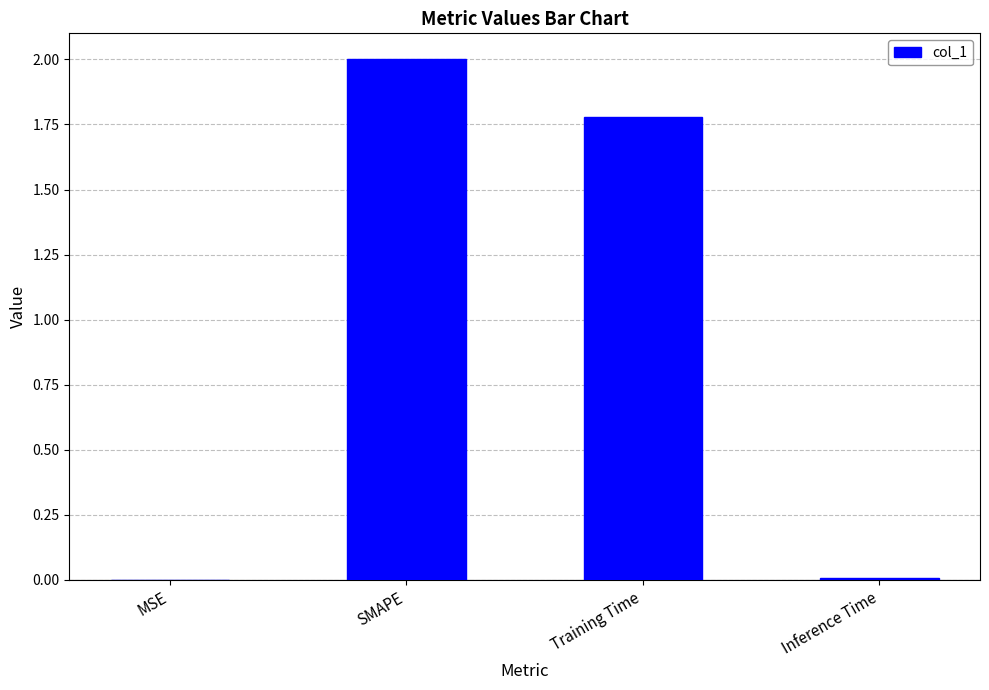

The value at SMAPE is 2.0. True or false?

True